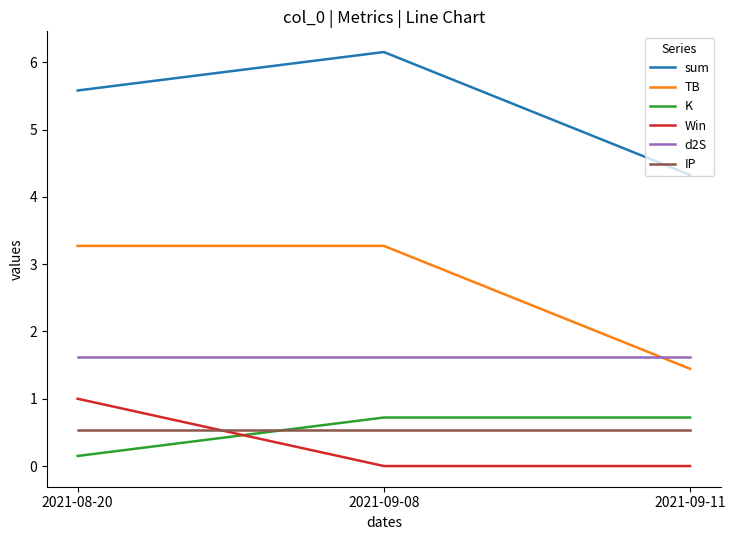

What is the sum of the d2S values at 2021-08-20 and 2021-09-08?

3.3